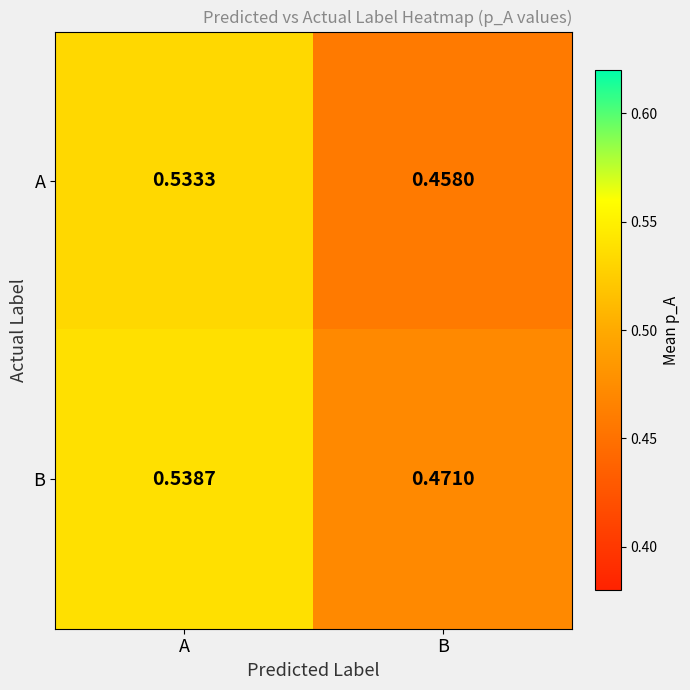

Rank the series by their maximum value, from highest to lowest.

B, A